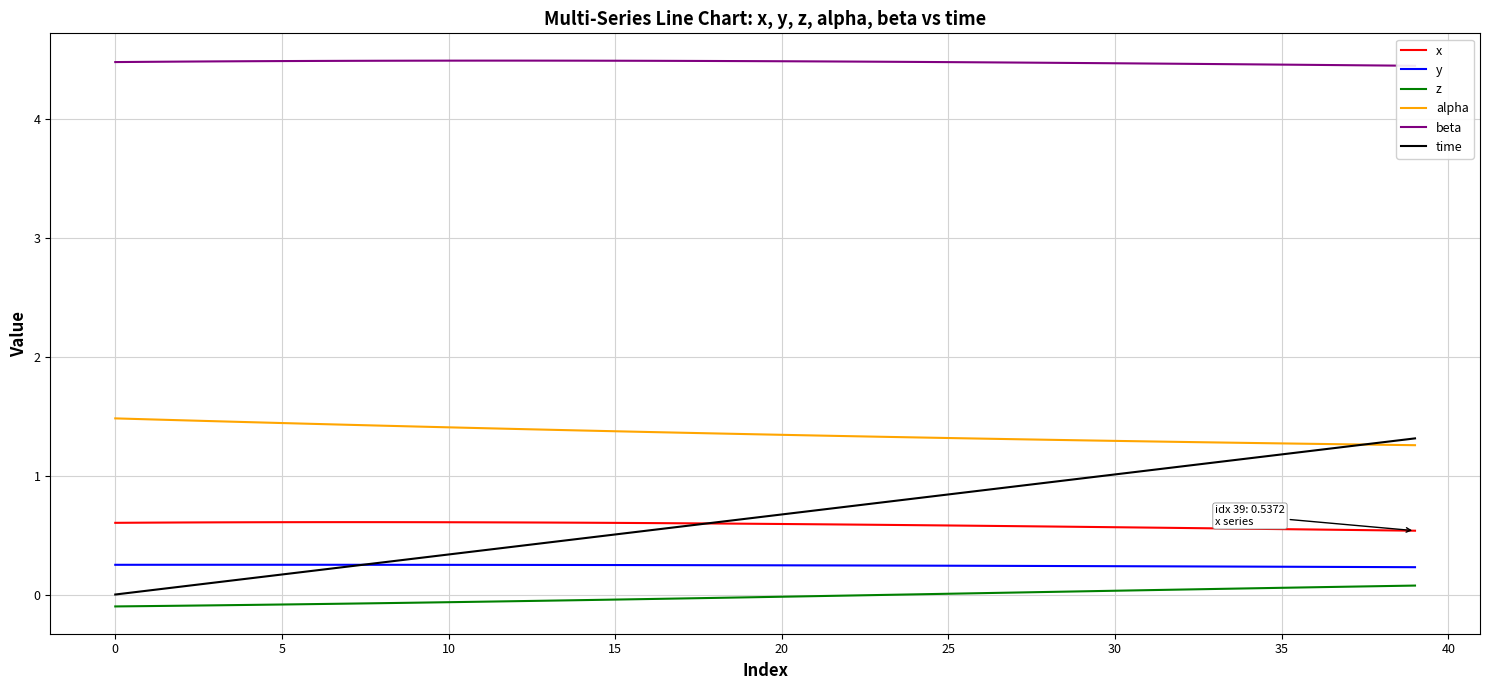

In beta, how many points are higher than both neighbors (excluding endpoints)?

1